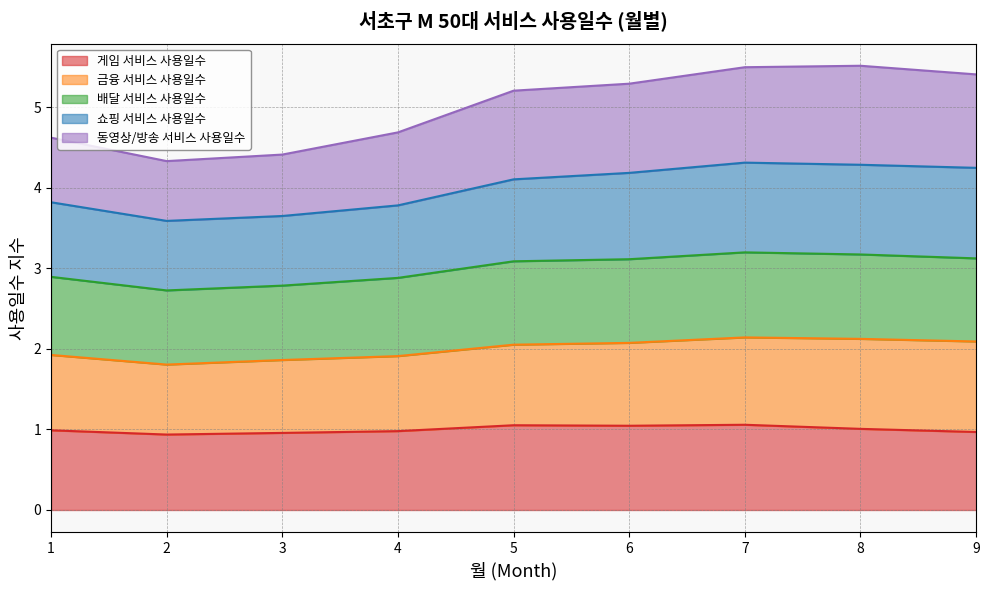

Between 3 and 8, which is larger?

8